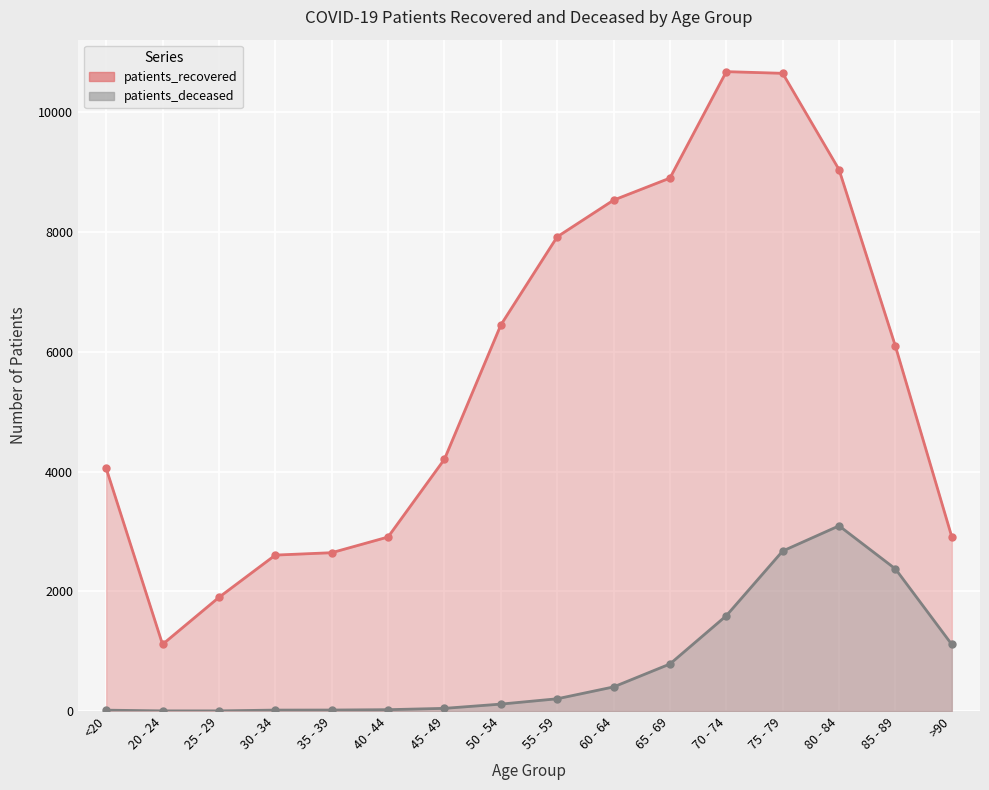

Where is the first local maximum for patients_recovered_line?

70 - 74